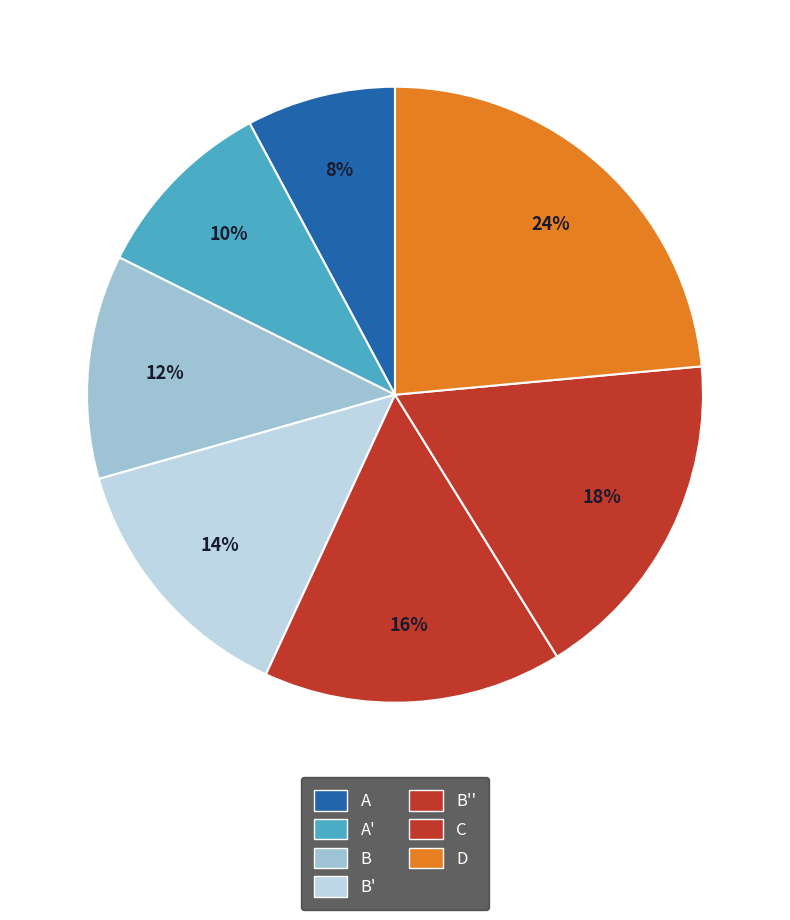

How many segments does this pie chart have?

7